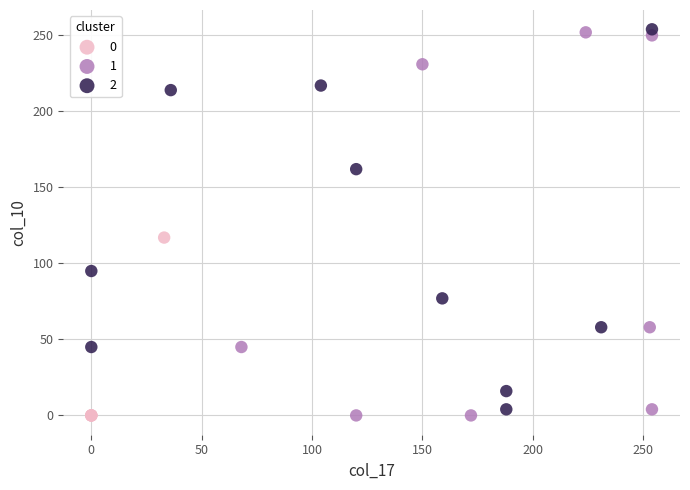

What are all the series names shown in the legend?

0, 1, 2